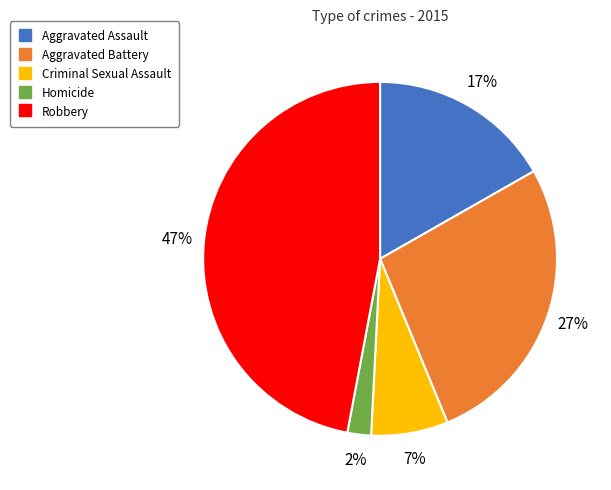

Count the number of slices in the pie.

5